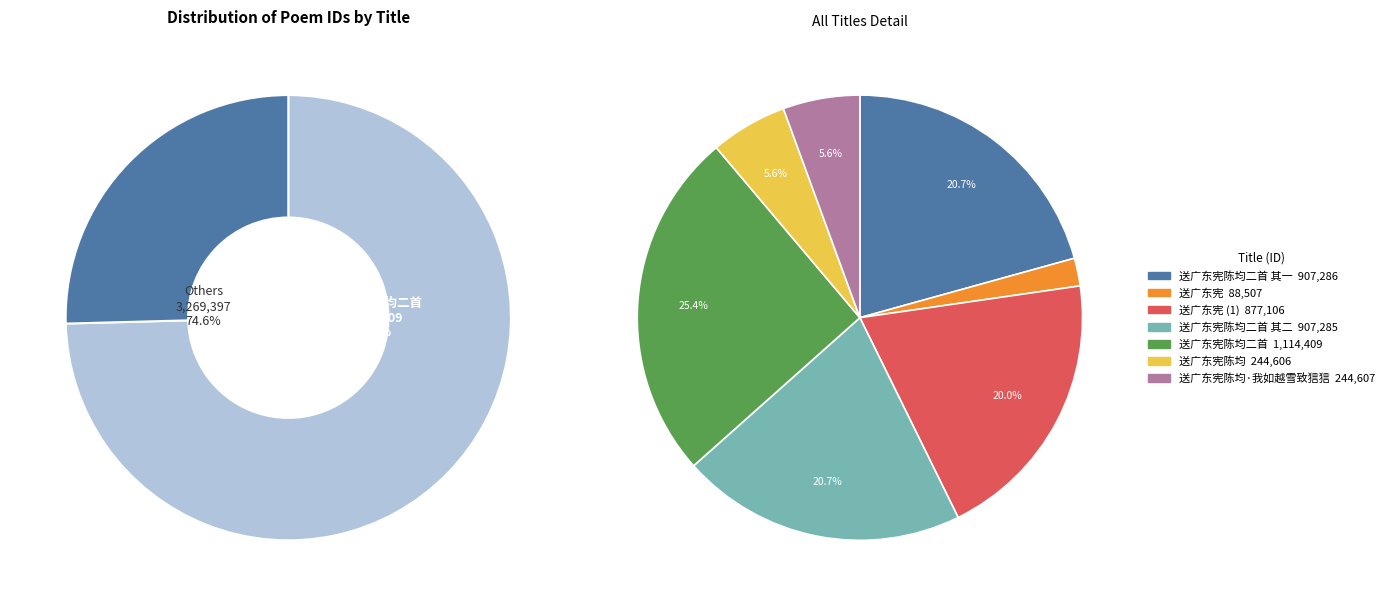

Between 送广东宪陈均·我如越雪致狺狺 and 送广东宪陈均二首, which is larger?

送广东宪陈均二首